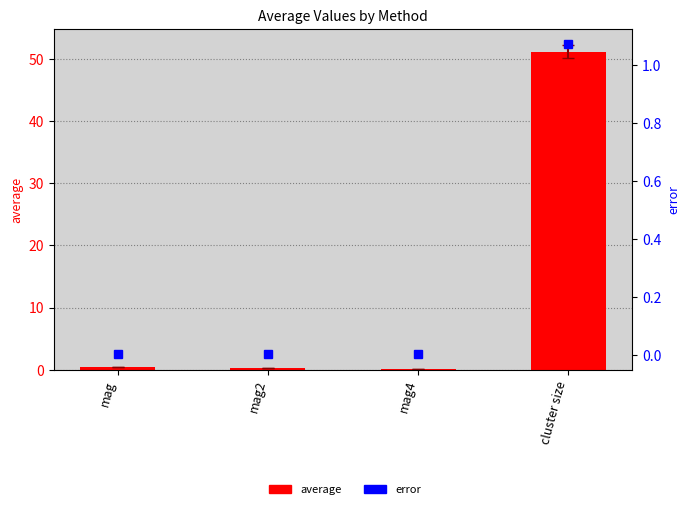

Reading left to right, list all the values displayed in this chart.

average: 0.4	0.3	0.1	51.2
error: 0.0	0.0	0.0	1.1